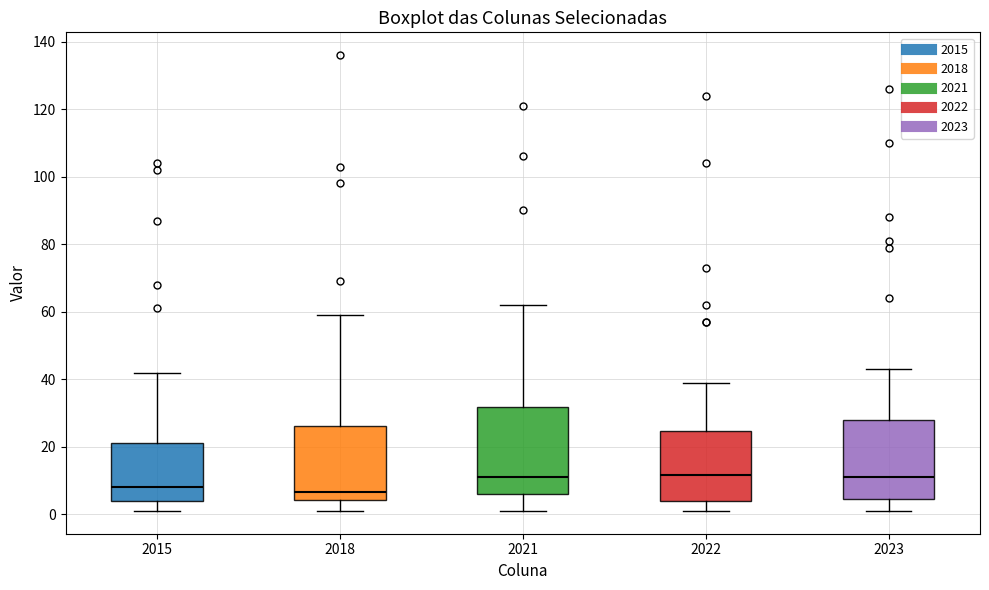

Reading left to right, read every box against the y-axis: the position of its median line, the range the box covers, and the ends of its whiskers. The values are not printed on the chart, so give them approximately, as read against the axis.

2015: median 8, box 4 to 22, whiskers 2 to 42
2018: median 6, box 4 to 26, whiskers 2 to 60
2021: median 12, box 6 to 32, whiskers 2 to 62
2022: median 12, box 4 to 24, whiskers 2 to 40
2023: median 12, box 4 to 28, whiskers 2 to 44